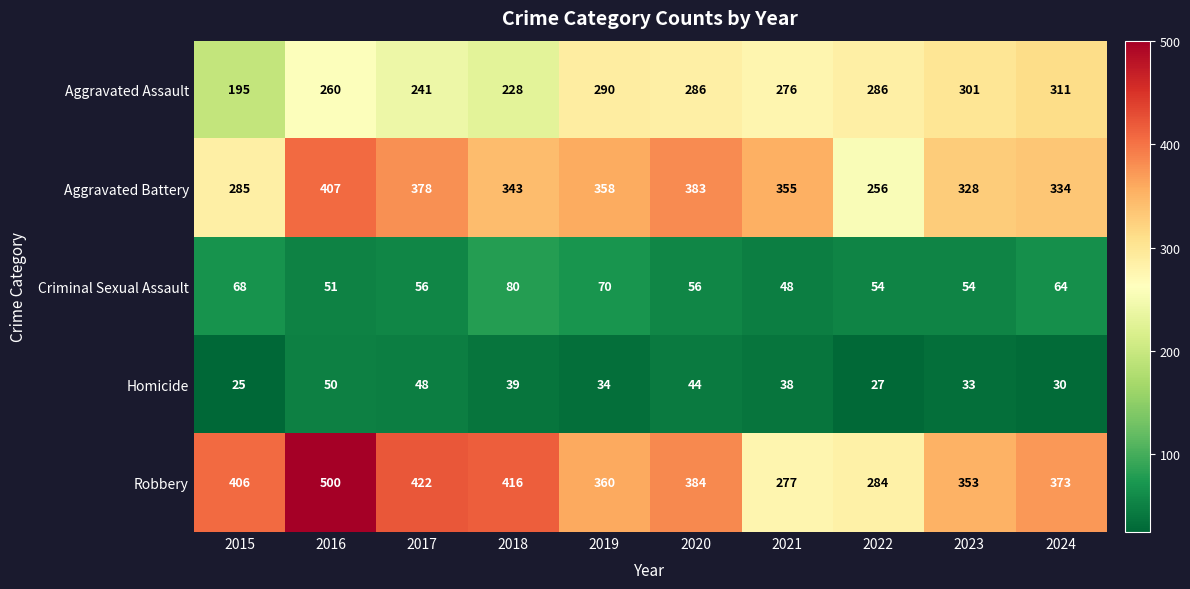

Which series has the largest total across all categories?

Robbery